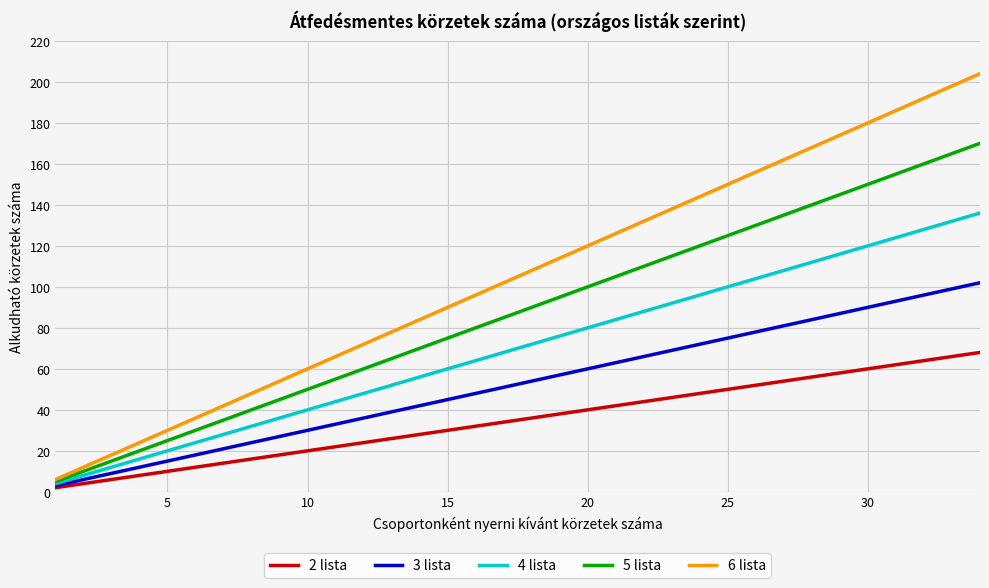

True or false: 2 lista has more than 2 interior local peaks.

False